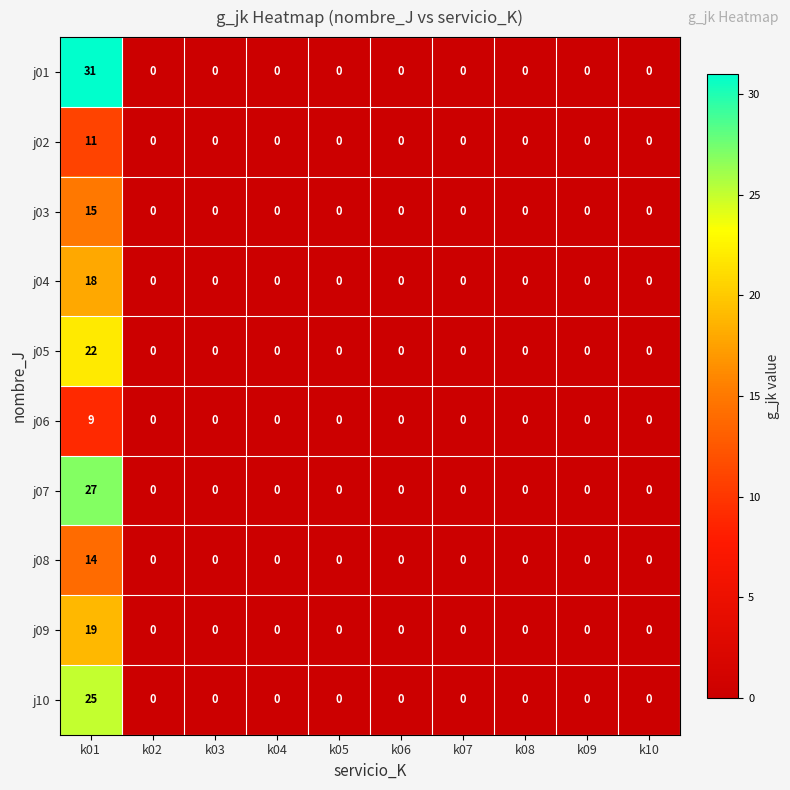

At which category is the sum across all series the highest?

k01